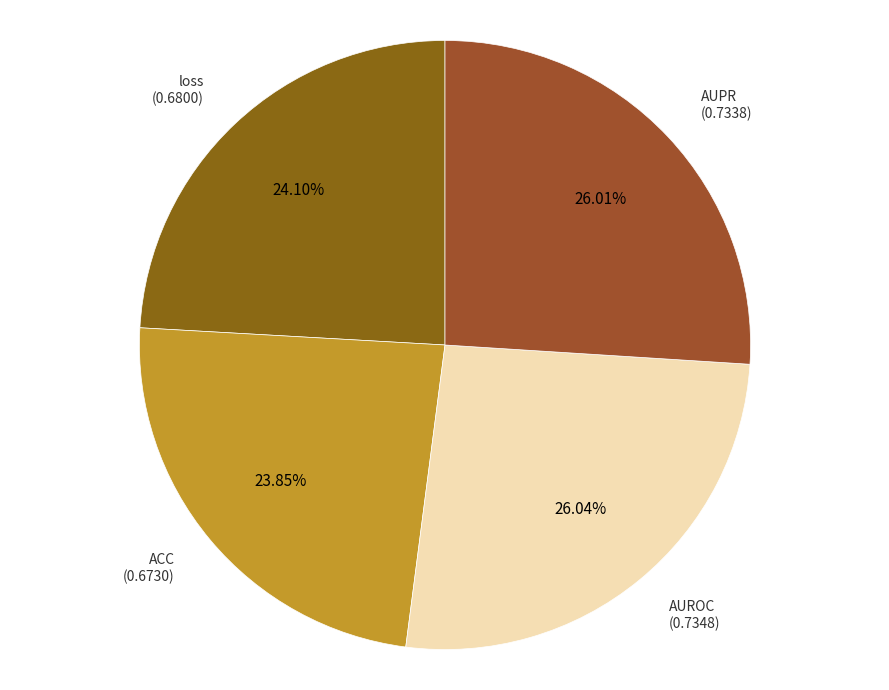

To the nearest percent, what is the difference between the largest and smallest slice percentages?

2%